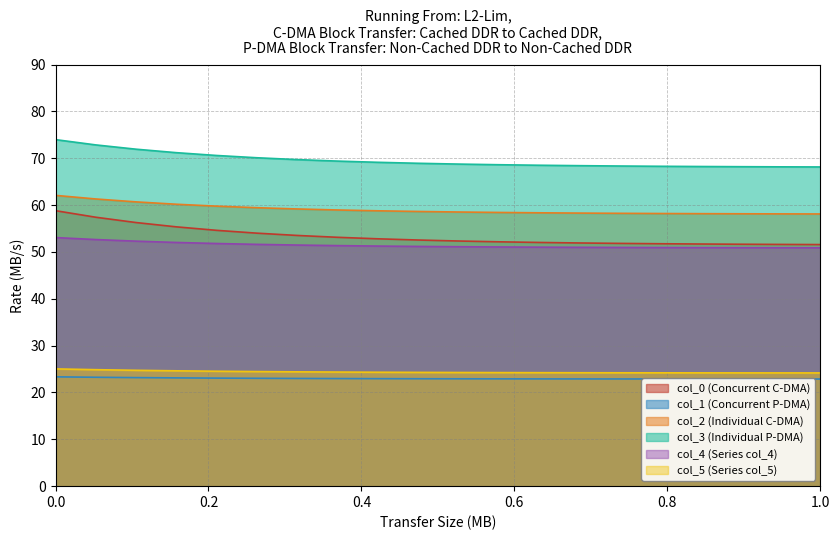

The col_1 (row1) series shows 7.7 at 49.73820985. True or false?

False